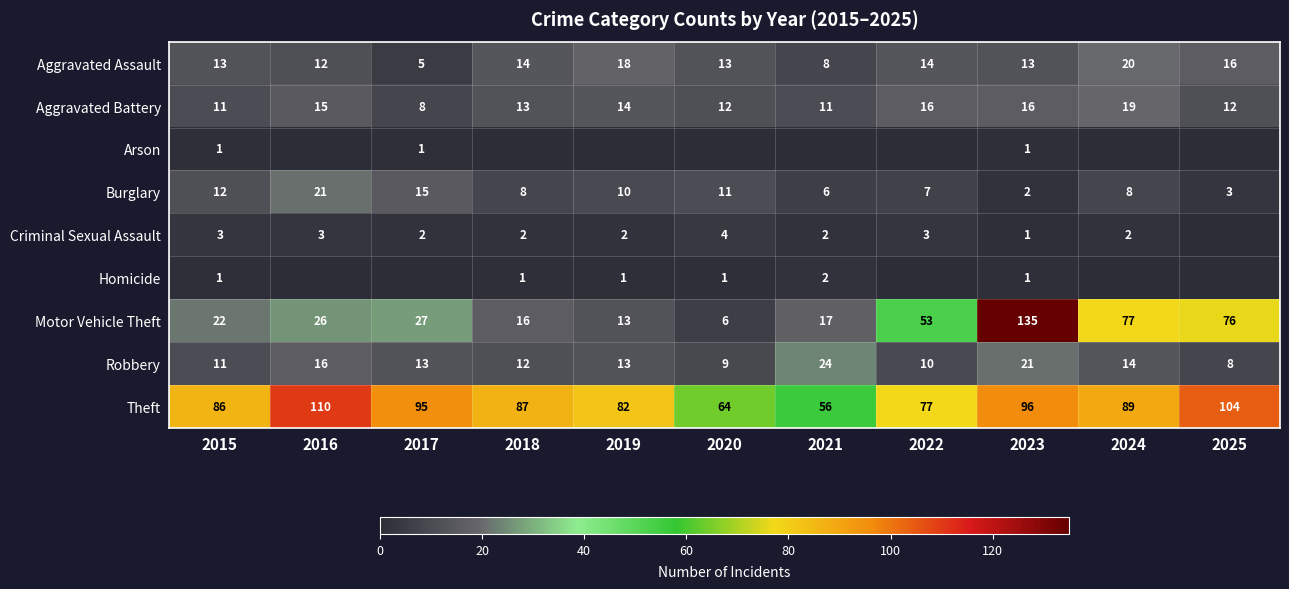

At how many categories does at least one series exceed 106?

2